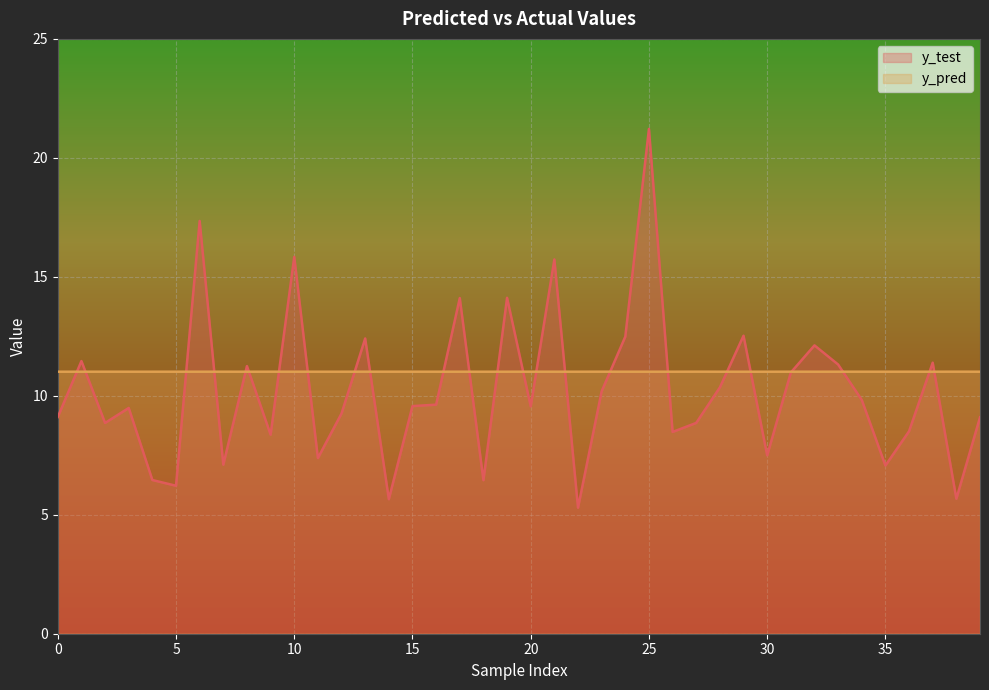

How many intersections are there between y_pred and y_test?

24